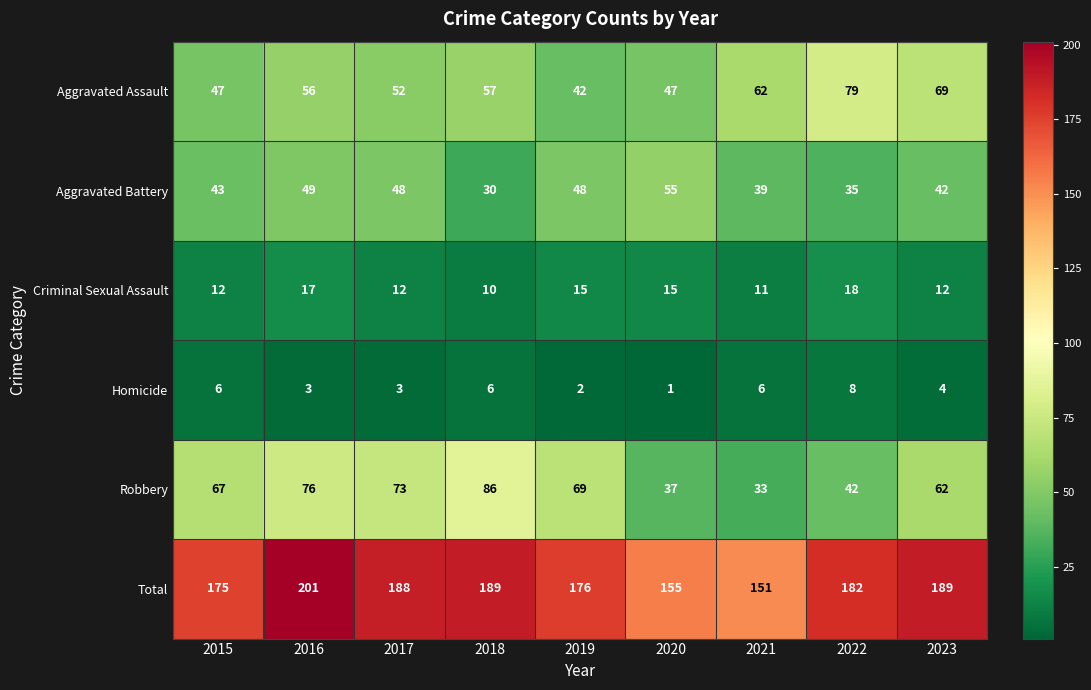

Which series has the largest range (max minus min)?

Robbery